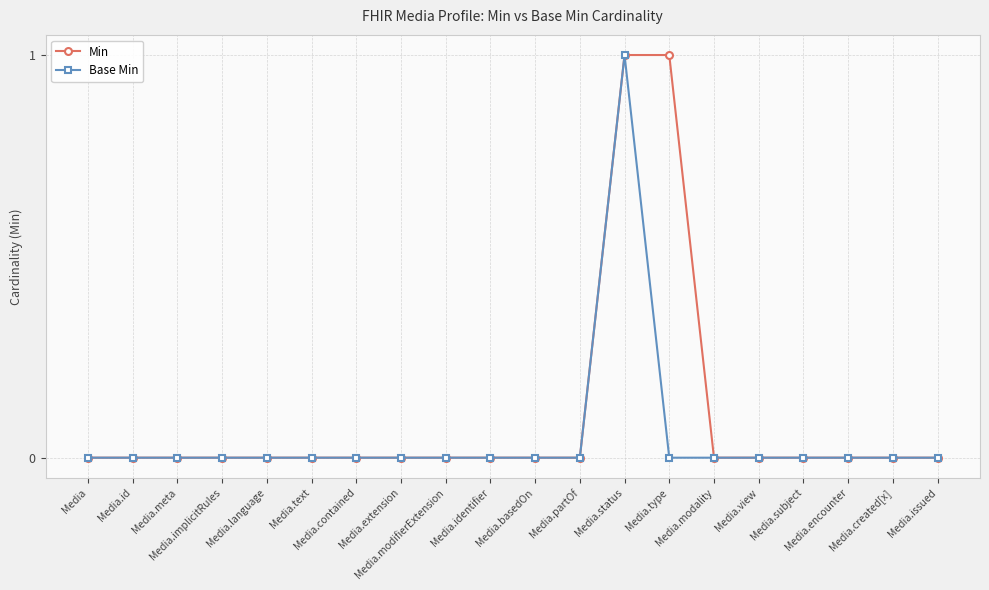

How many lines are shown in the chart?

2